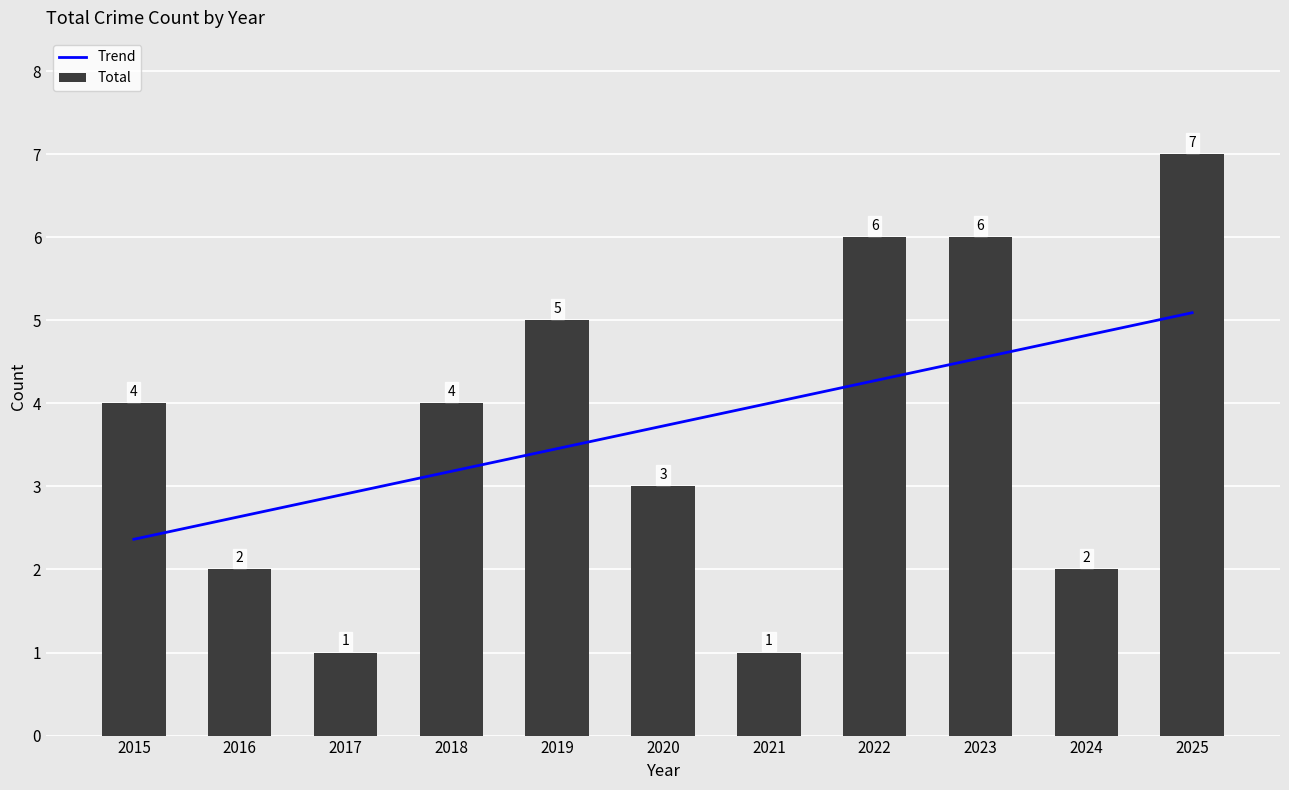

Which series changed the most between 2015 and 2018?

Trend